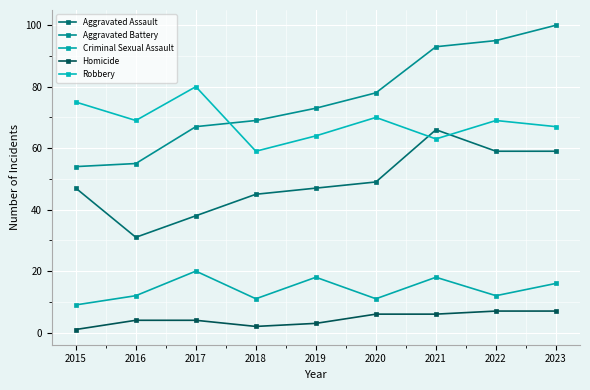

At which label does Aggravated Assault reach its peak?

2021